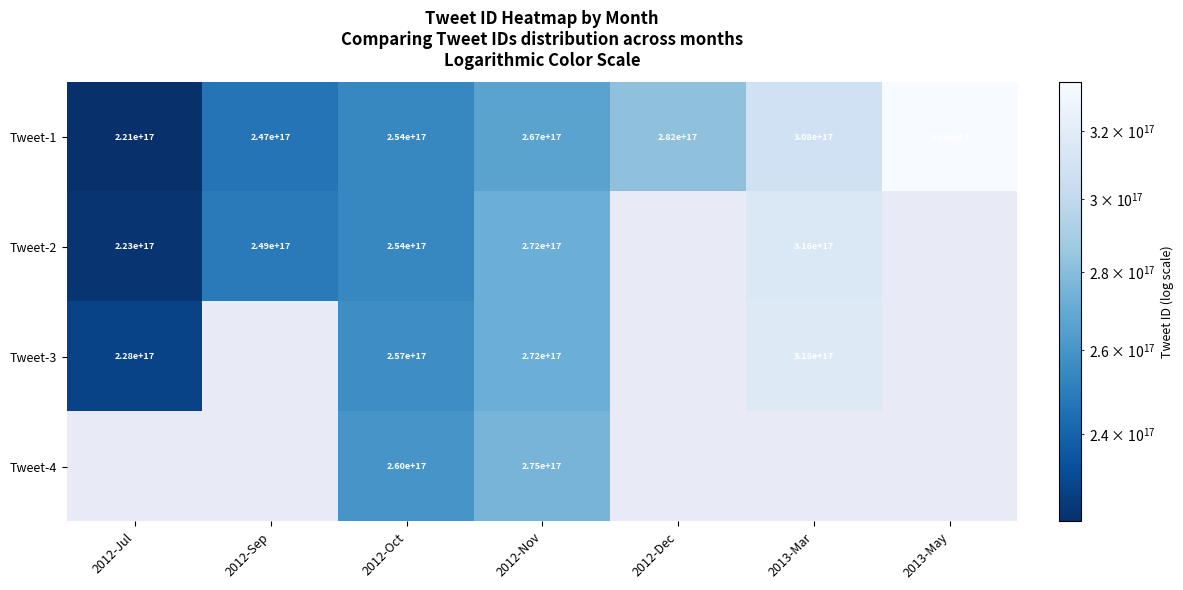

True or false: Tweet-3 has a value of 405520484394051264 at 2012-Oct.

False